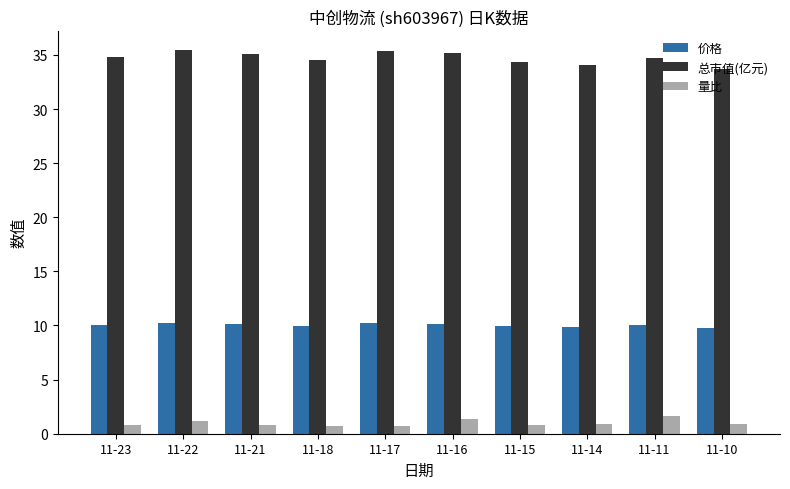

What is the maximum value shown in the chart?

35.5